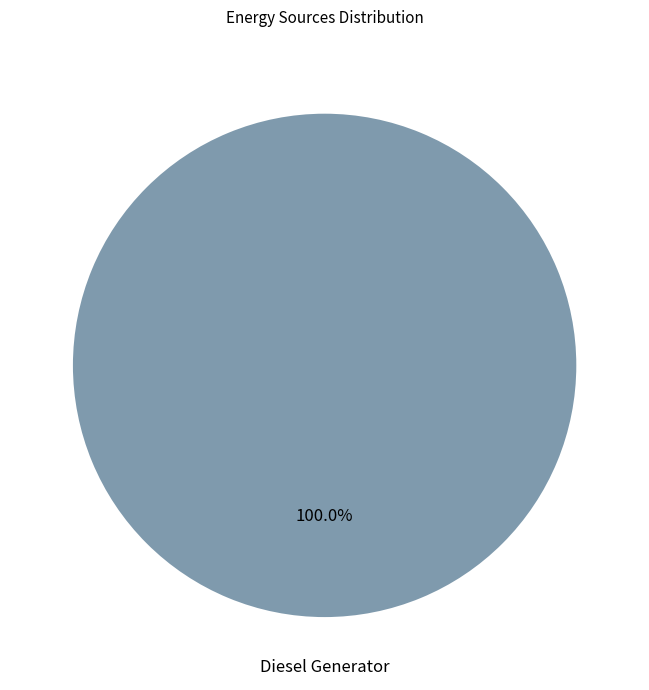

Does any single category account for the majority?

Yes